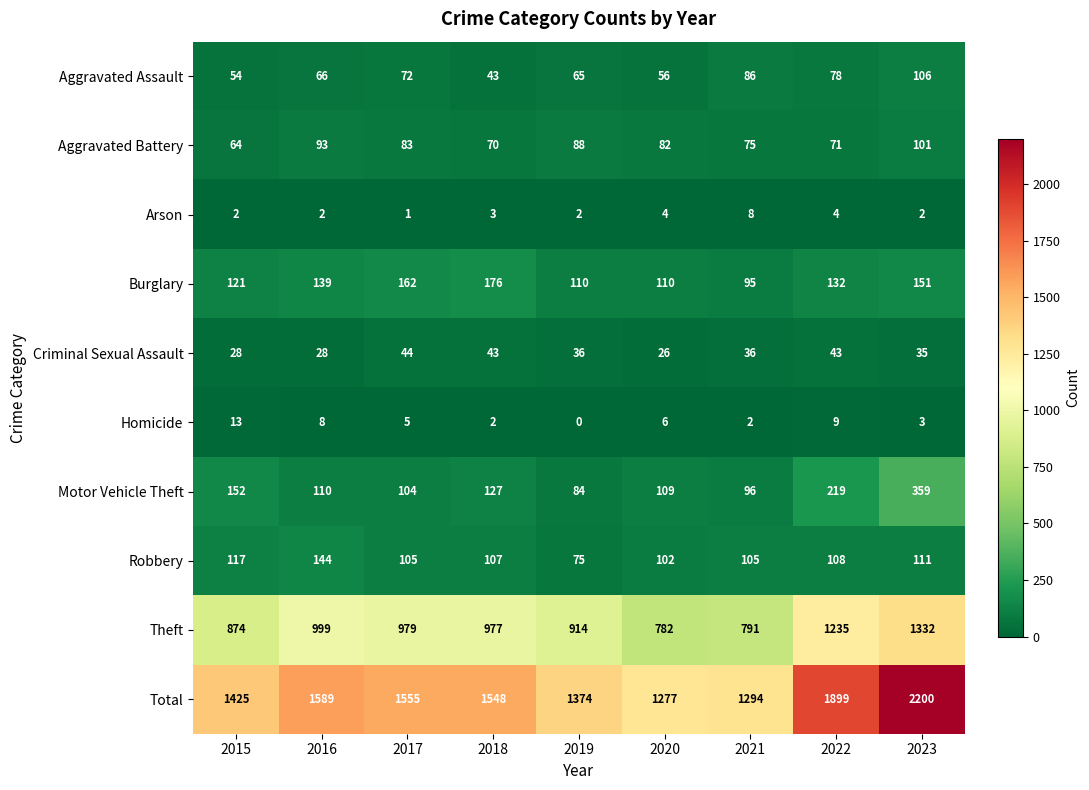

What is the sum of the Burglary values at 2017 and 2020?

272